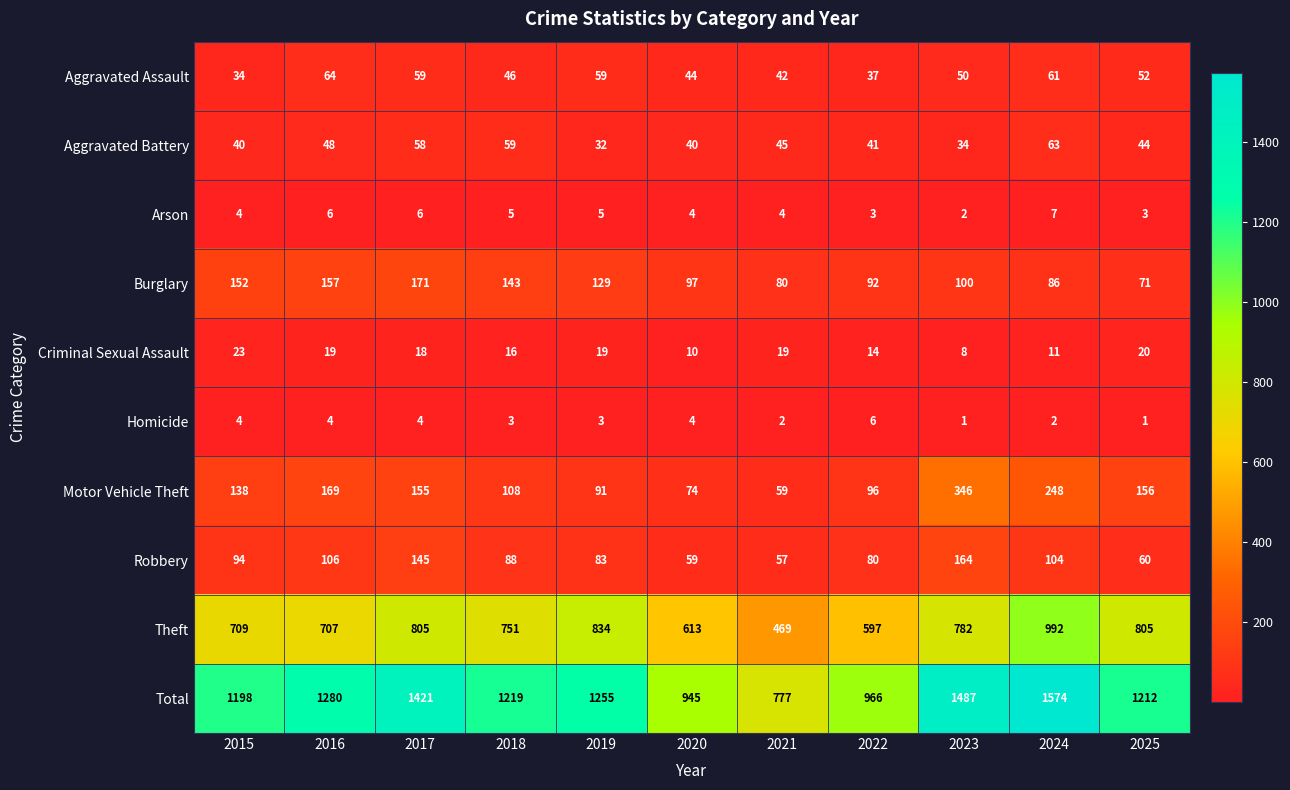

Rank the categories by Total value from highest to lowest.

2024, 2023, 2017, 2016, 2019, 2018, 2025, 2015, 2022, 2020, 2021